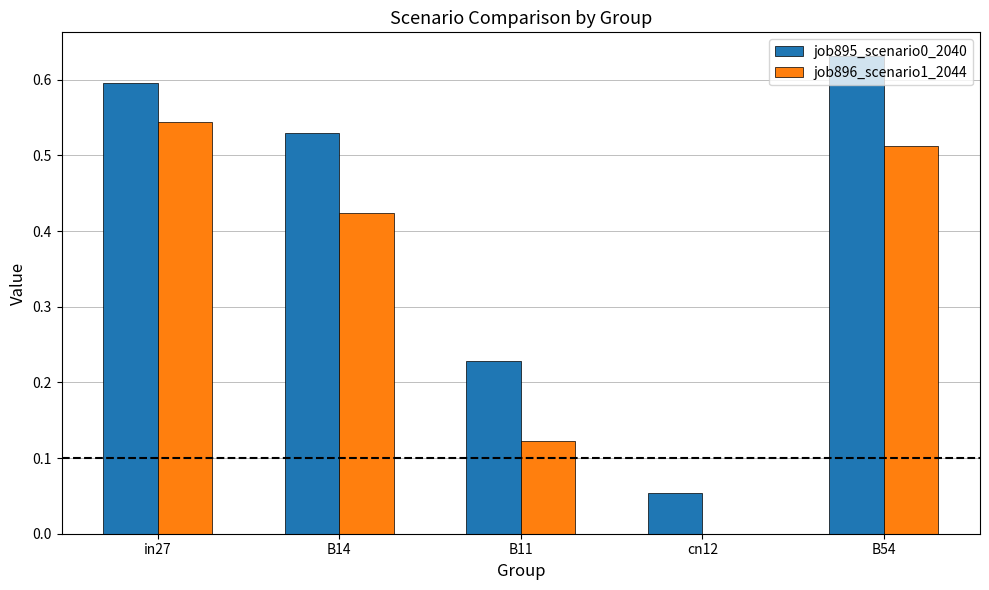

How many series are shown in this chart?

2